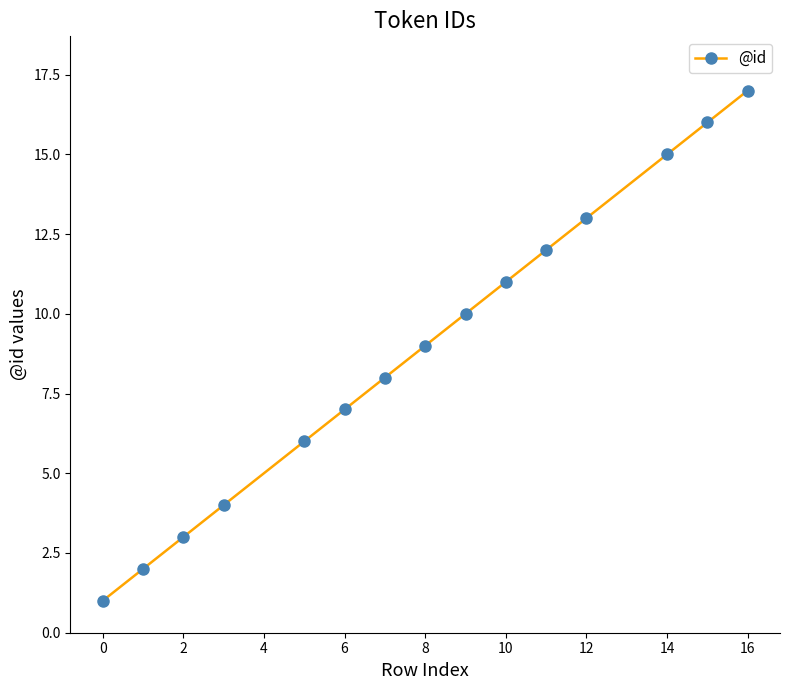

What is the difference between the maximum and minimum values?

16